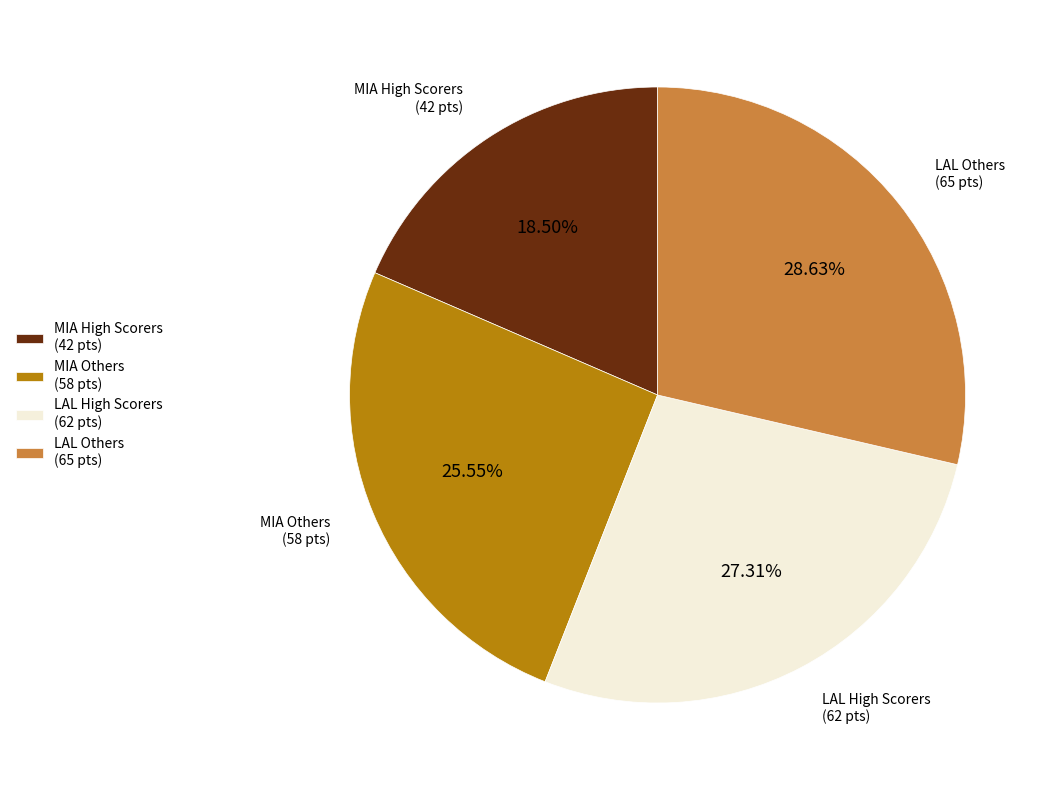

Is the sum of MIA High Scorers (42 pts) and LAL High Scorers (62 pts) greater than half?

No